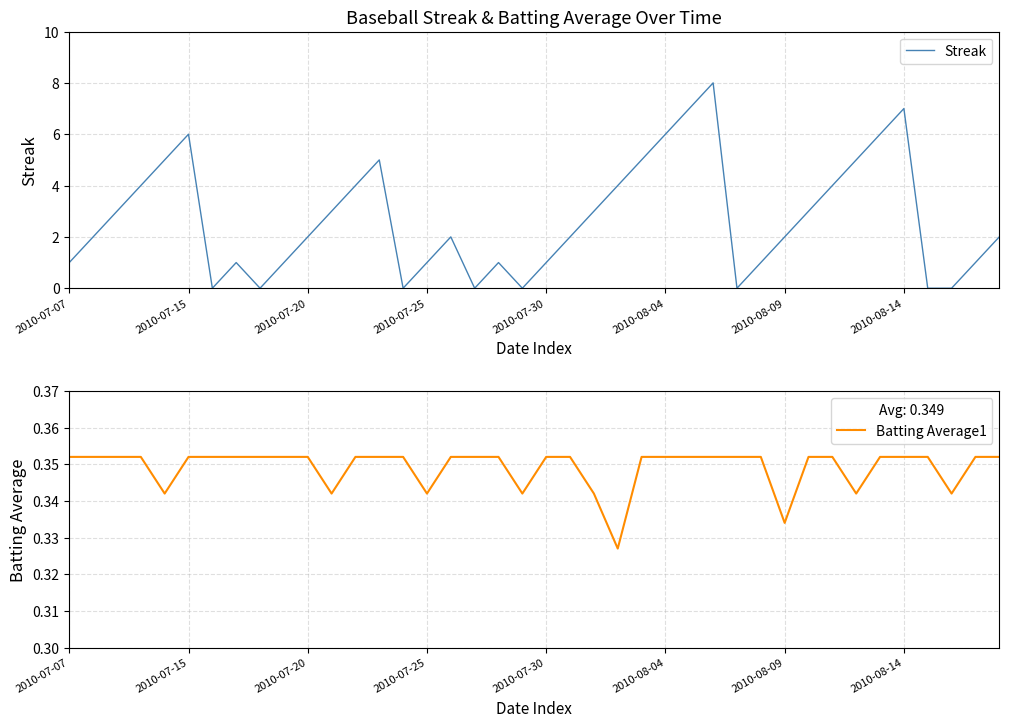

What are all the series names shown in the legend?

Streak, Batting Average1